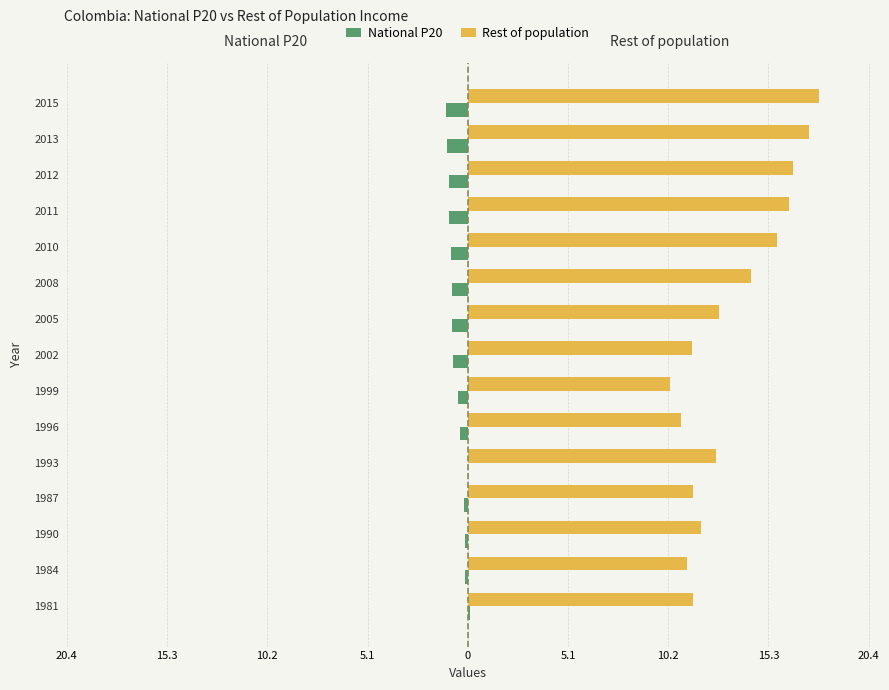

What are all the series names shown in the legend?

National P20, Rest of population